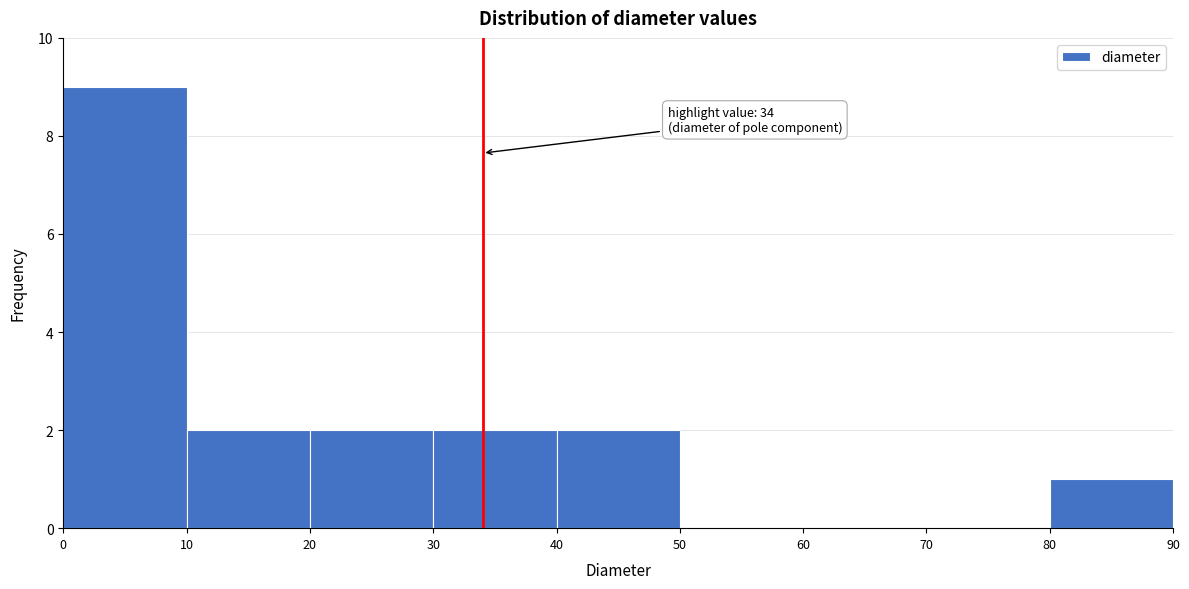

Over which range of the x-axis is the bar tallest?

0 to 10